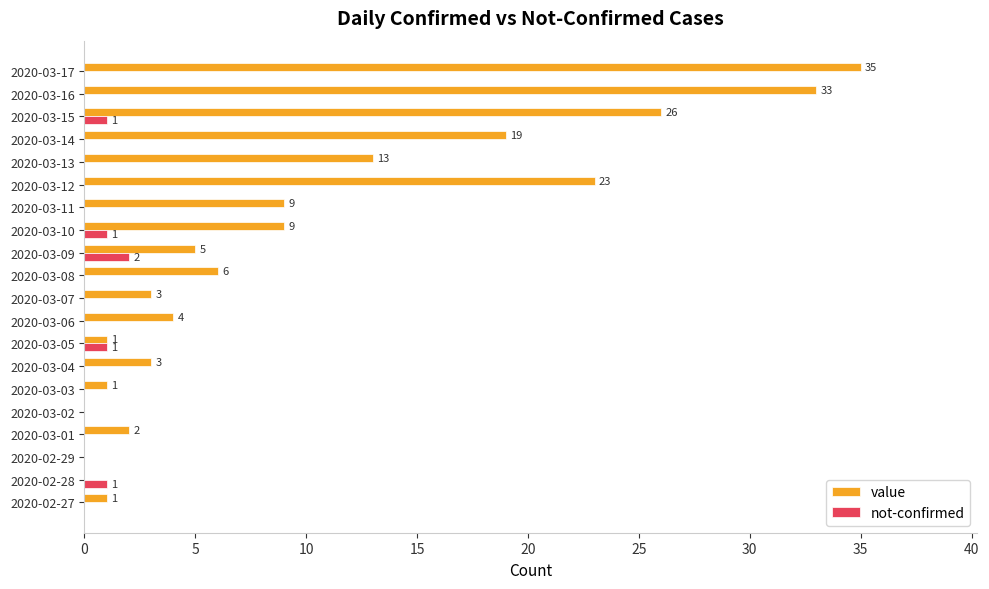

What is the approximate value of value at 2020-03-06, to the nearest 5?

5